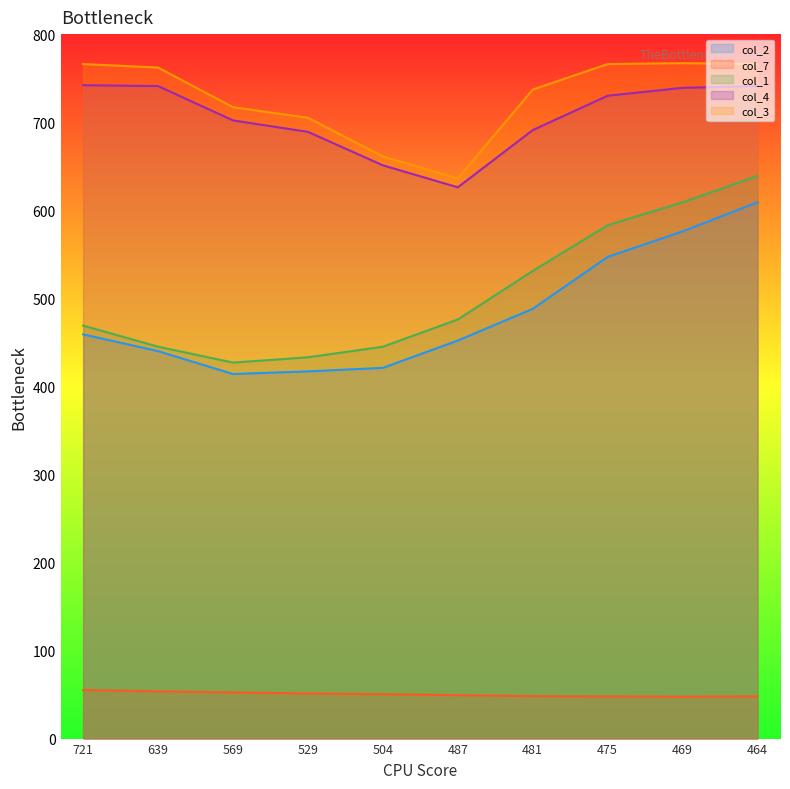

How many data points does each series have?

10